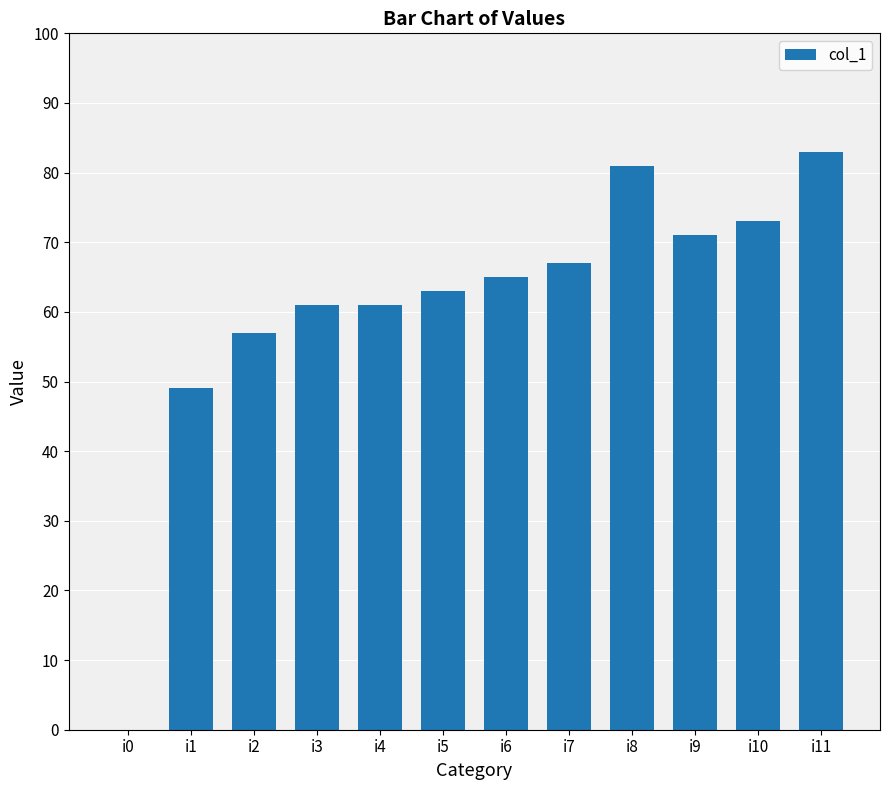

Are the bars grouped side by side (vs. stacked)?

No